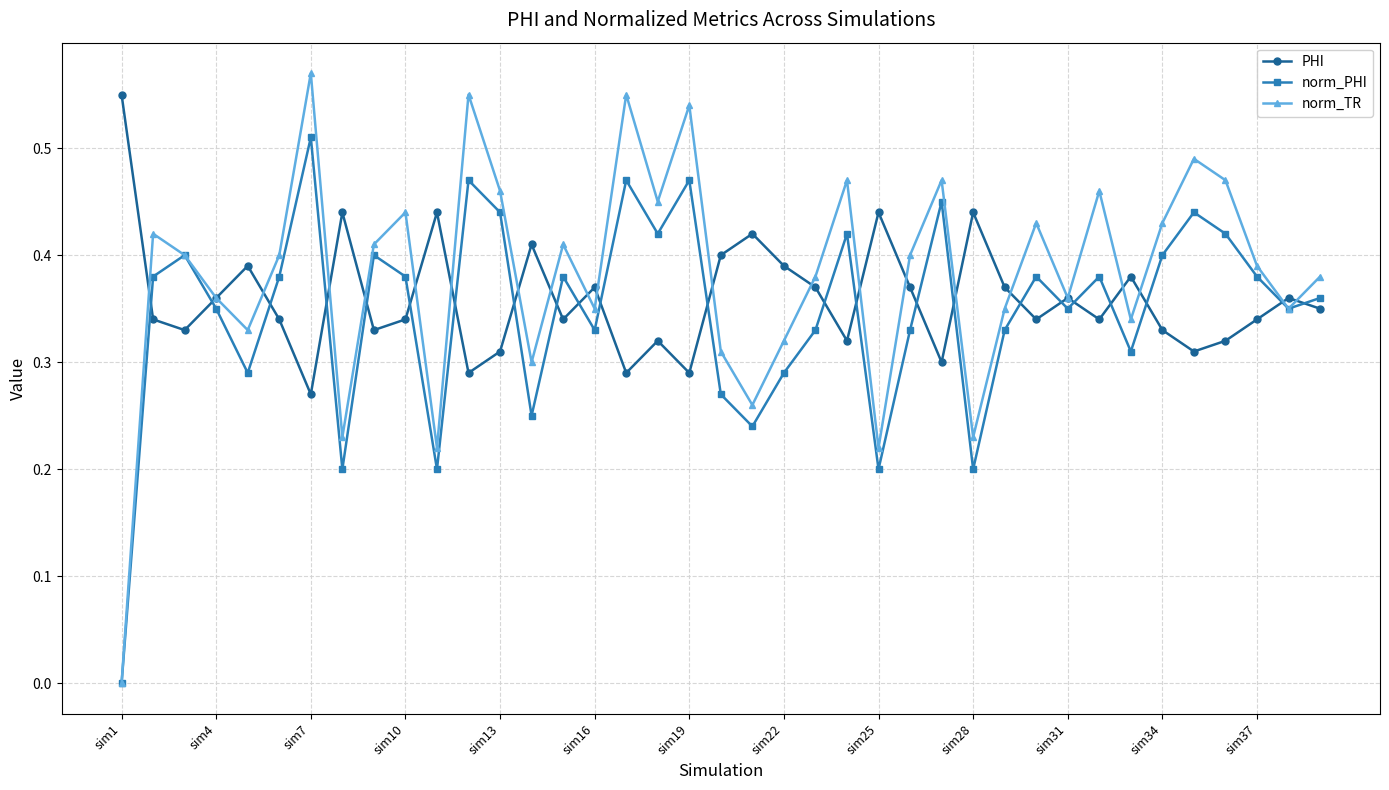

Which series has the largest range (max minus min)?

norm_TR